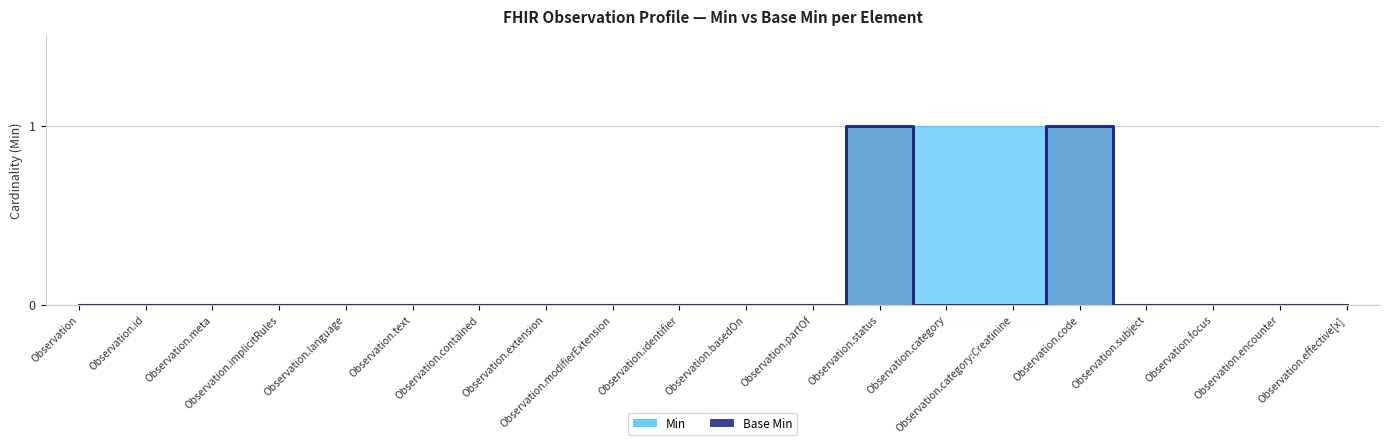

True or false: Base Min has more than 2 points higher than both neighbors.

False